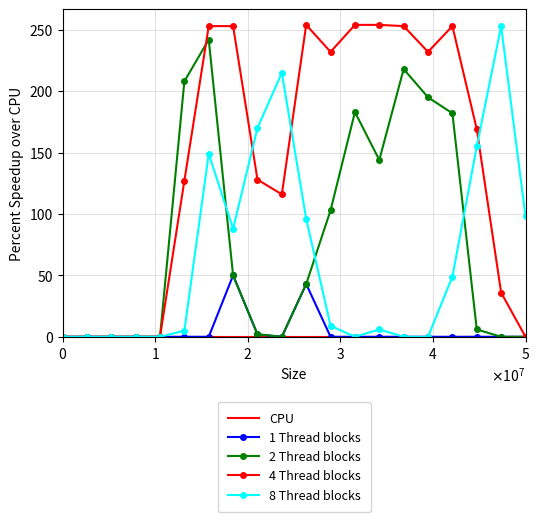

Which series has the largest total across all categories?

4 Thread blocks